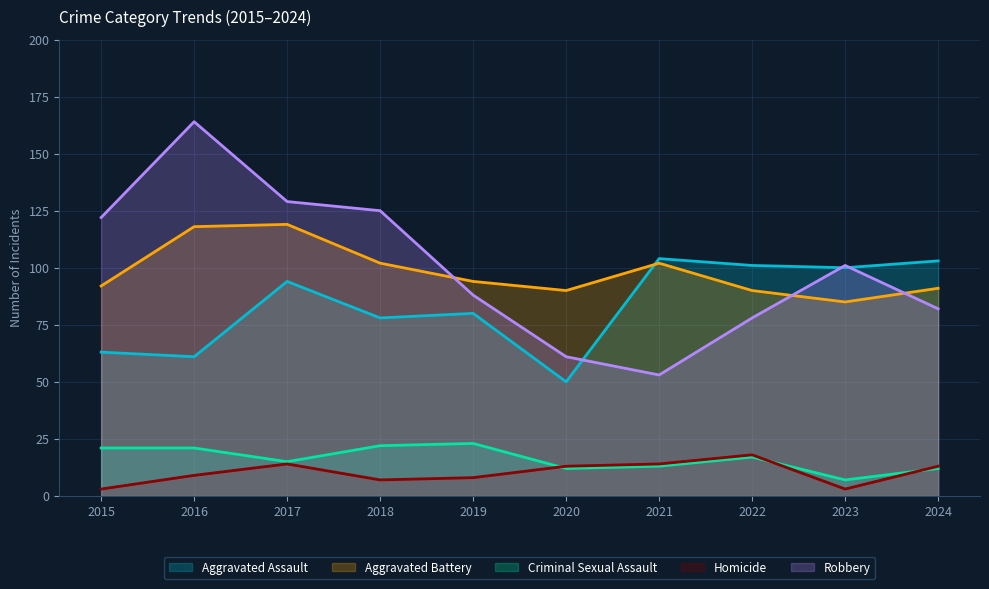

Rank the categories by Criminal Sexual Assault value from lowest to highest.

2023, 2020, 2024, 2021, 2017, 2022, 2015, 2016, 2018, 2019